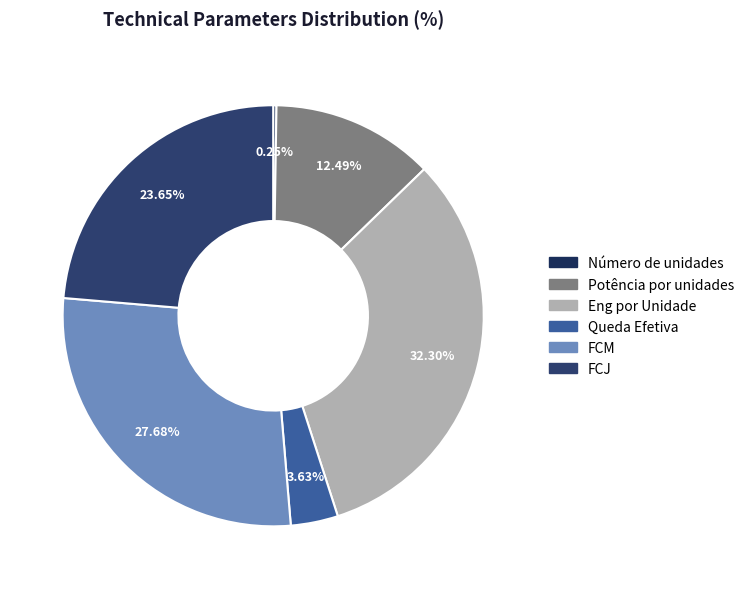

Count the number of slices in the pie.

6